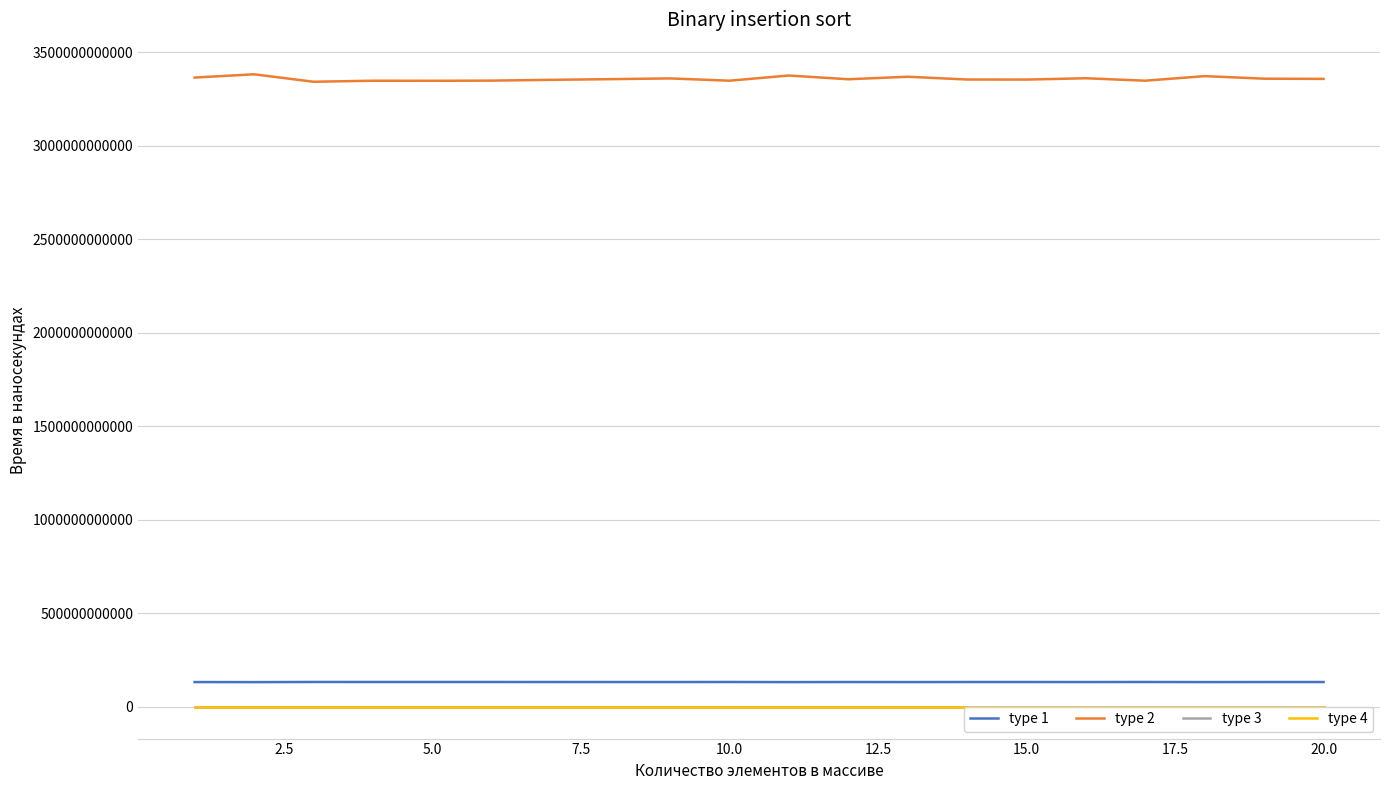

True or false: type 2 and type 4 cross at least once.

False